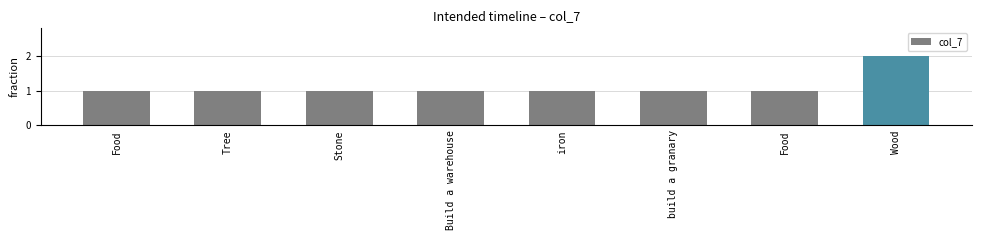

Does the chart contain stacked bars?

No